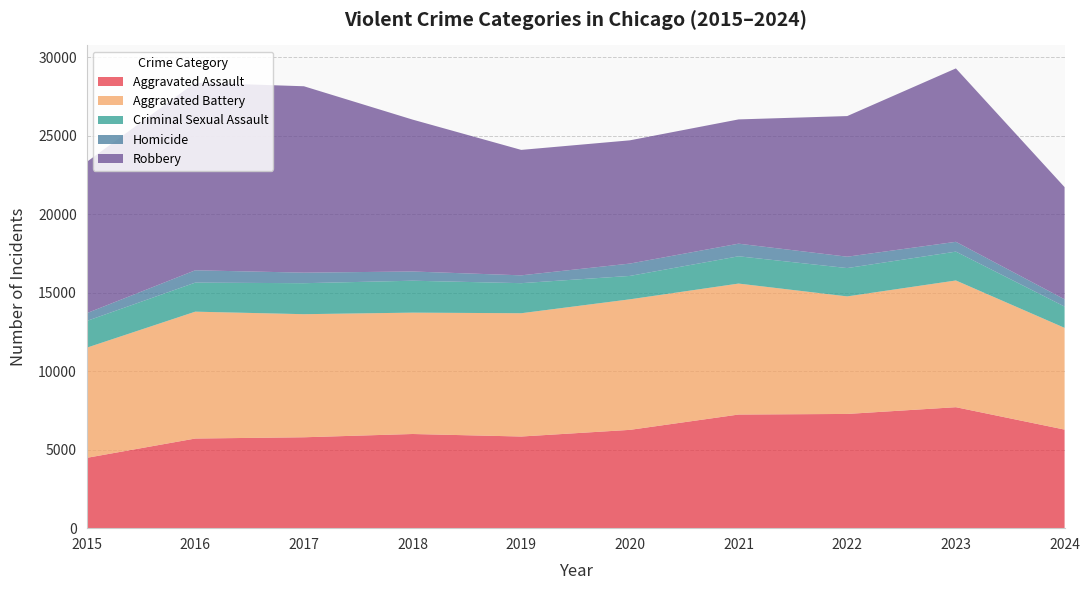

Reading left to right, extract all data points from this chart.

Aggravated Assault: 2015=4480	2016=5713	2017=5793	2018=6002	2019=5841	2020=6265	2021=7242	2022=7280	2023=7710	2024=6283
Aggravated Battery: 2015=7019	2016=8086	2017=7845	2018=7735	2019=7858	2020=8321	2021=8347	2022=7492	2023=8077	2024=6485
Criminal Sexual Assault: 2015=1703	2016=1851	2017=1975	2018=2034	2019=1916	2020=1491	2021=1739	2022=1805	2023=1838	2024=1357
Homicide: 2015=496	2016=786	2017=672	2018=588	2019=499	2020=787	2021=804	2022=725	2023=626	2024=462
Robbery: 2015=9638	2016=11960	2017=11880	2018=9681	2019=7995	2020=7855	2021=7920	2022=8963	2023=11052	2024=7150